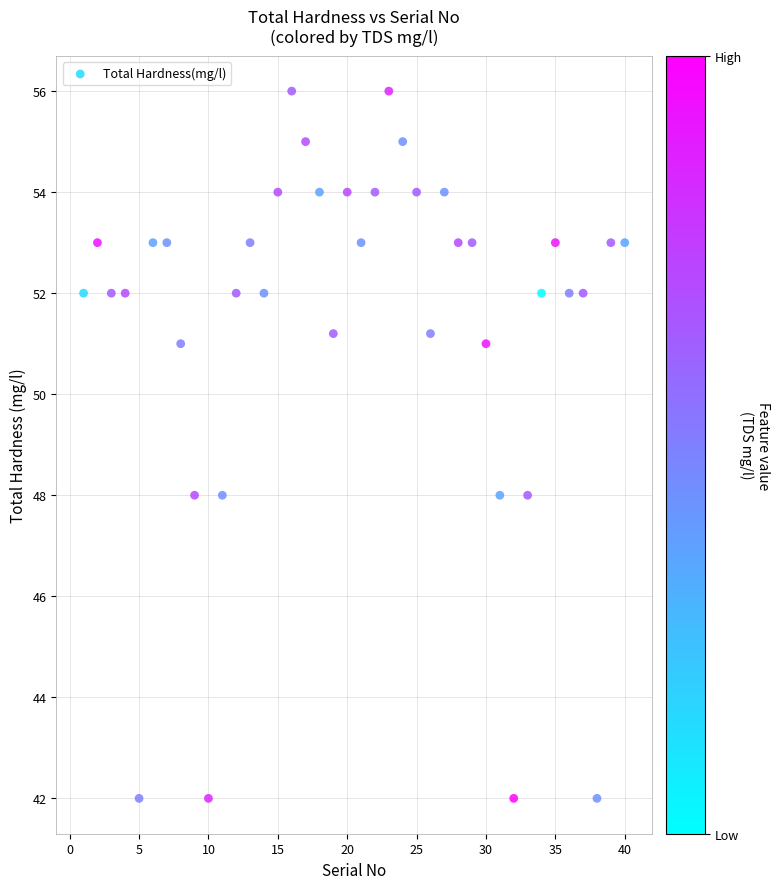

What is the range of Y values (max minus min)?

14.0